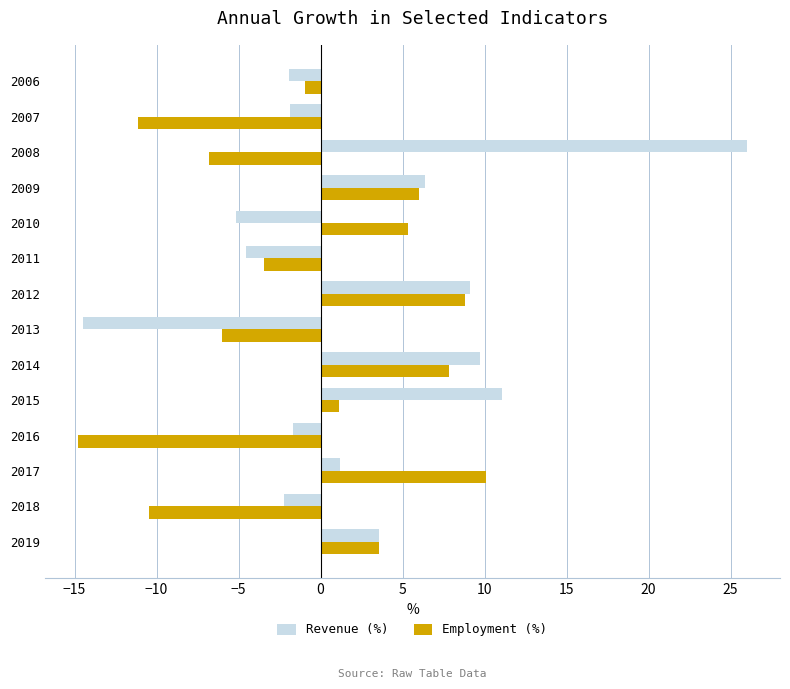

Rank the series by their average value, from lowest to highest.

Employment (%), Revenue (%)